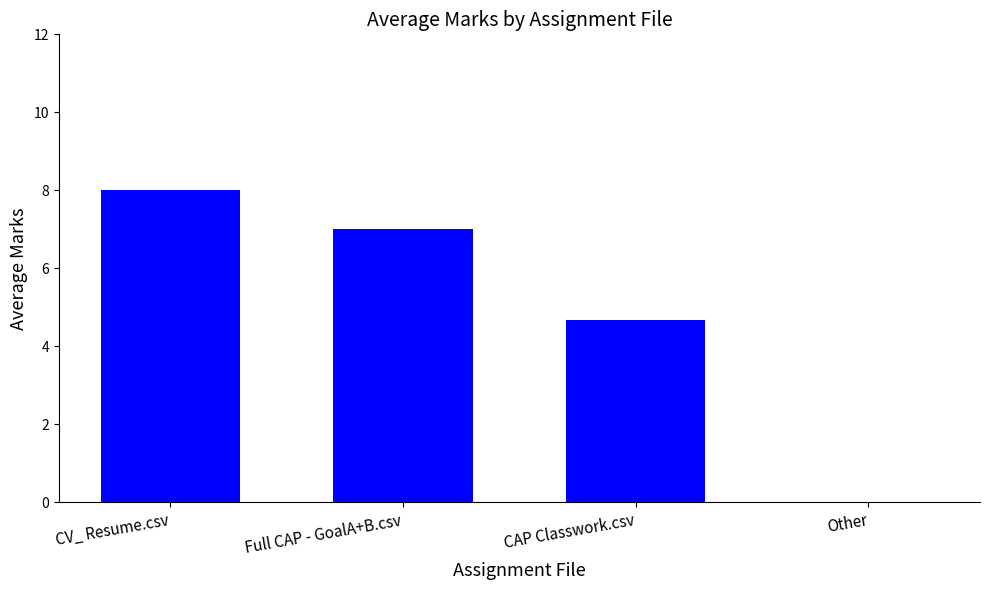

What is the sum of all values?

19.7